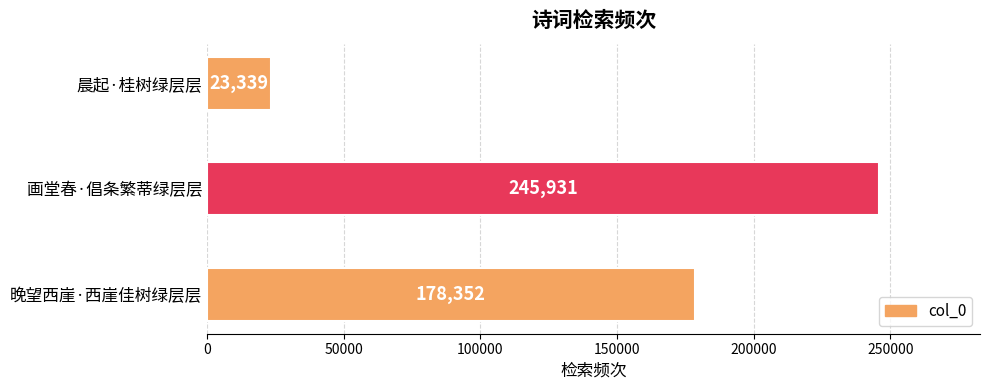

Reading bottom to top, extract all data points from this chart.

晚望西崖·西崖佳树绿层层=178352	画堂春·倡条繁蒂绿层层=245931	晨起·桂树绿层层=23339